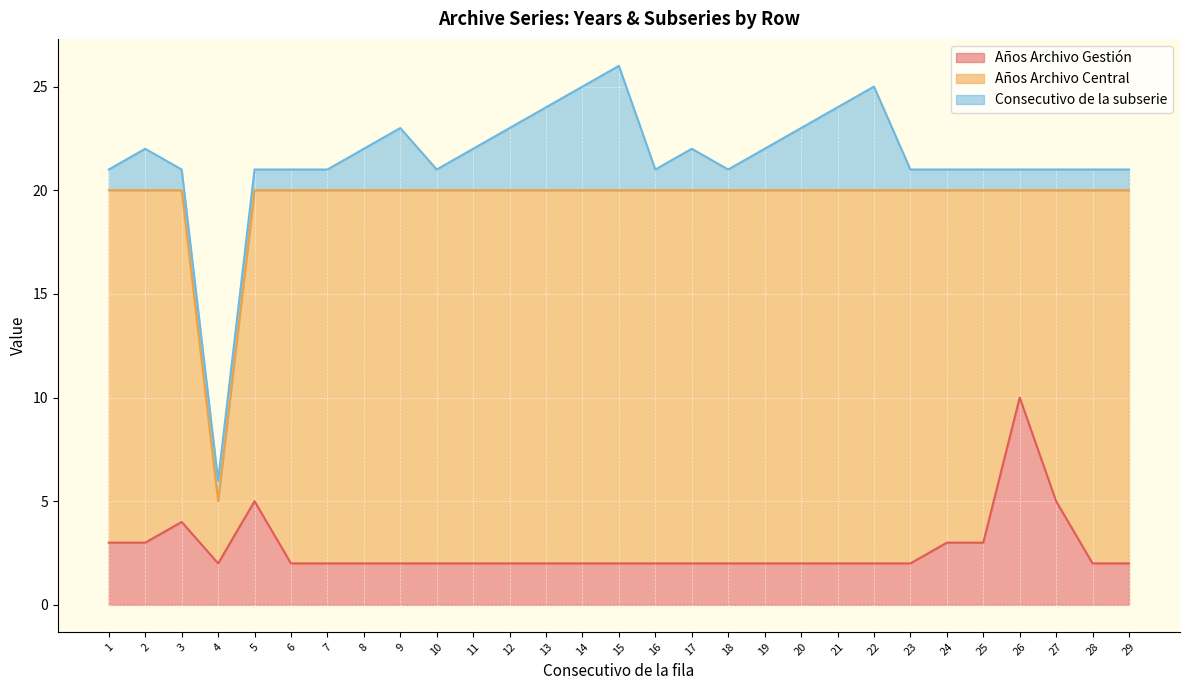

Does the chart display data point markers on the line(s)?

No